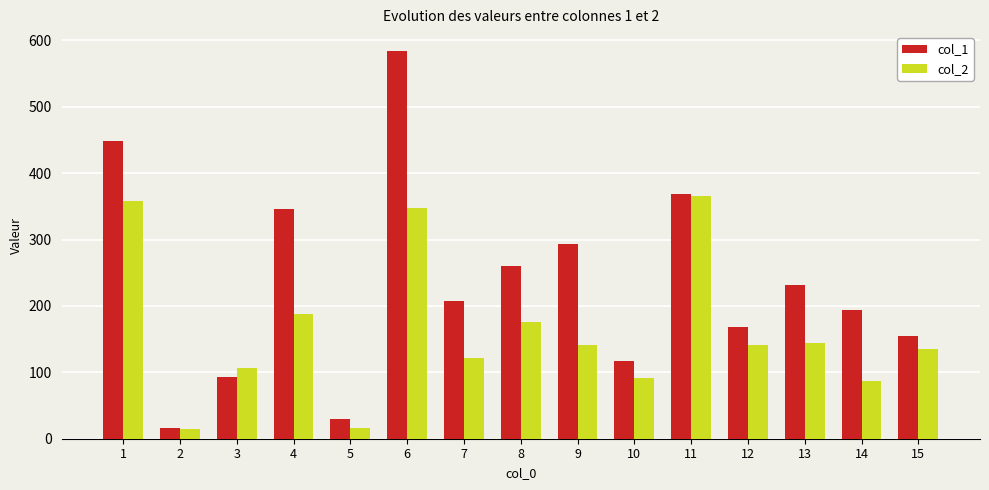

What are all the series names shown in the legend?

col_1, col_2